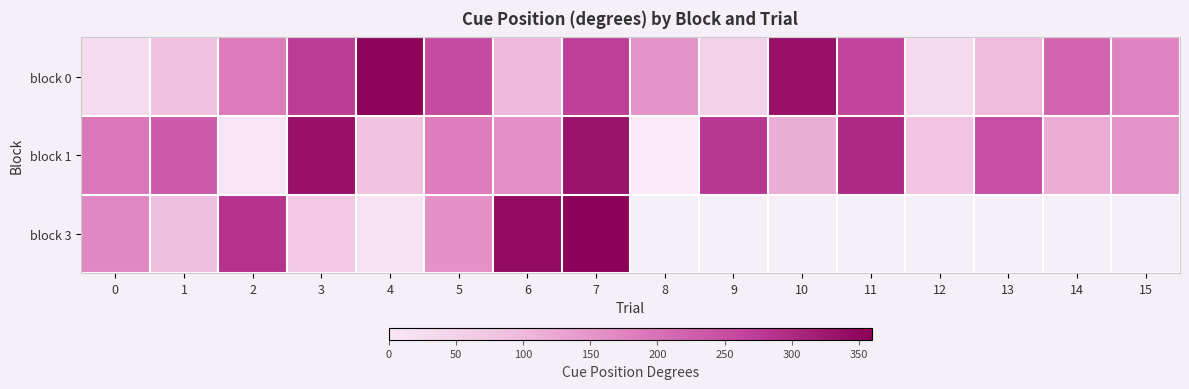

The block 3 series shows 168.9 at 0. True or false?

True